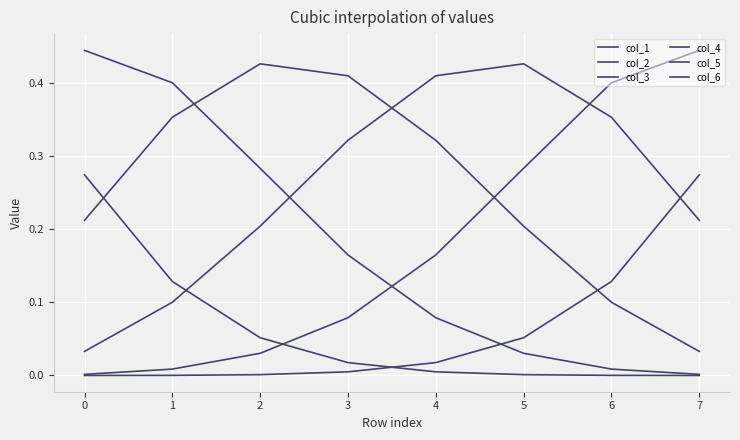

Count the number of categories in the chart.

8